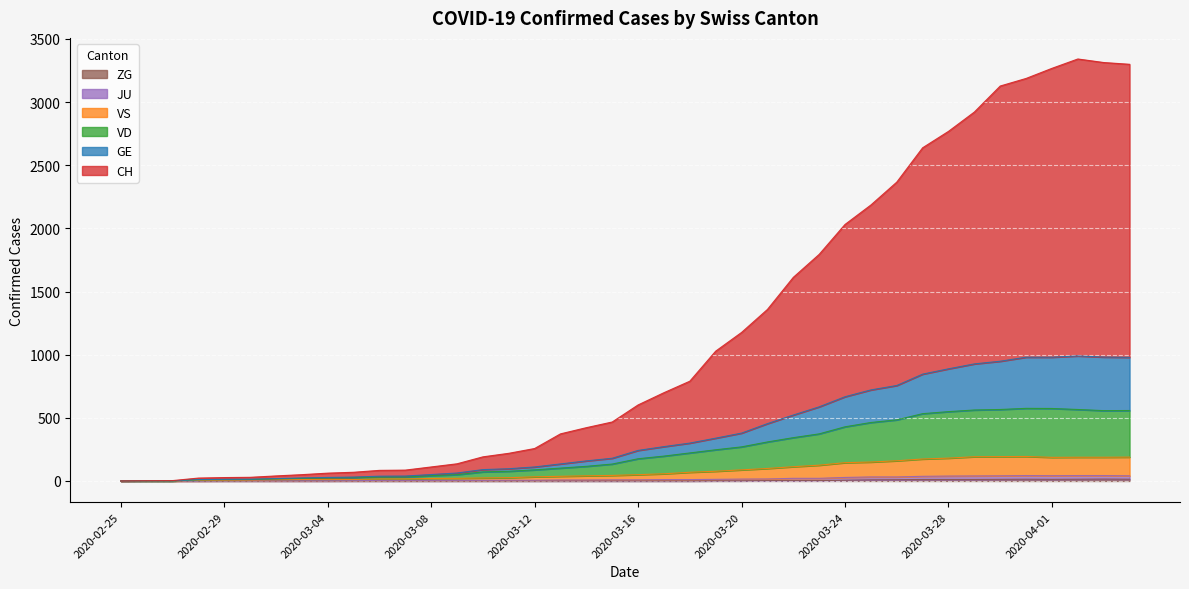

What is the difference between the VS values at 2020-03-07 and 2020-03-11?

10